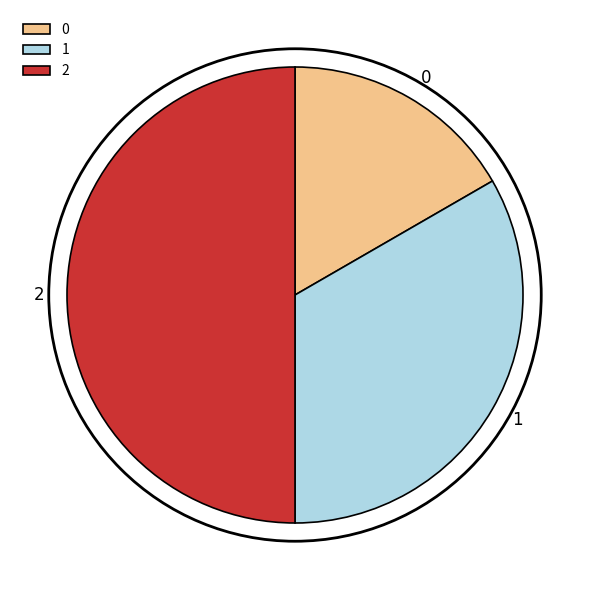

Which category has the biggest portion of the pie?

2